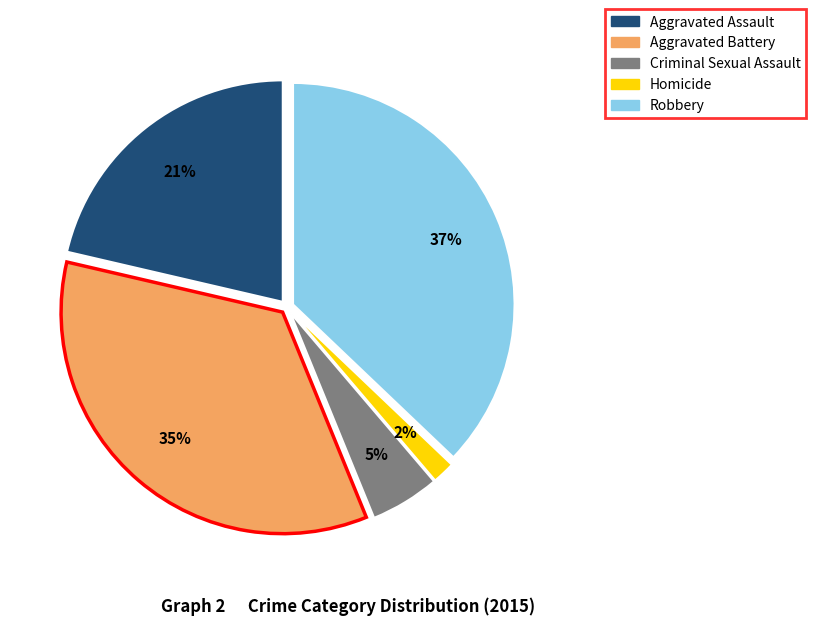

Do Aggravated Battery and Criminal Sexual Assault together represent more than half of the pie?

No